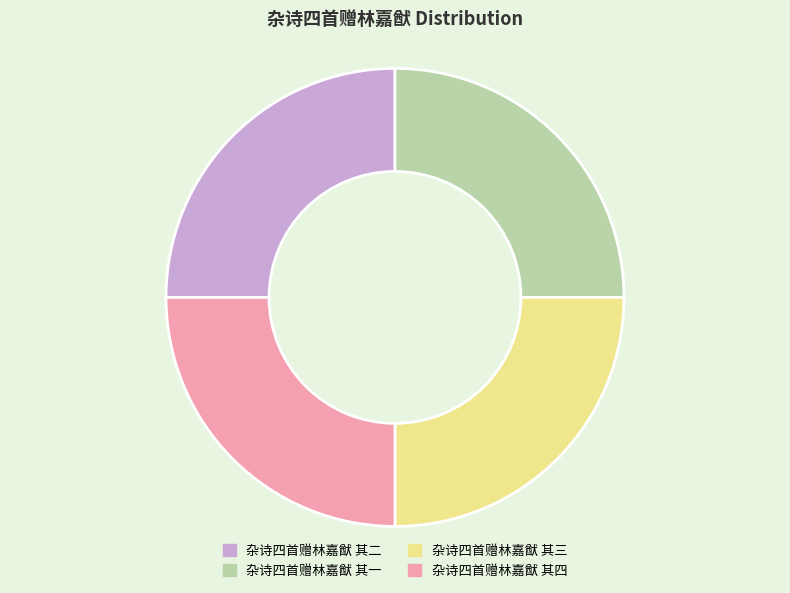

How many slices are in this pie chart?

4